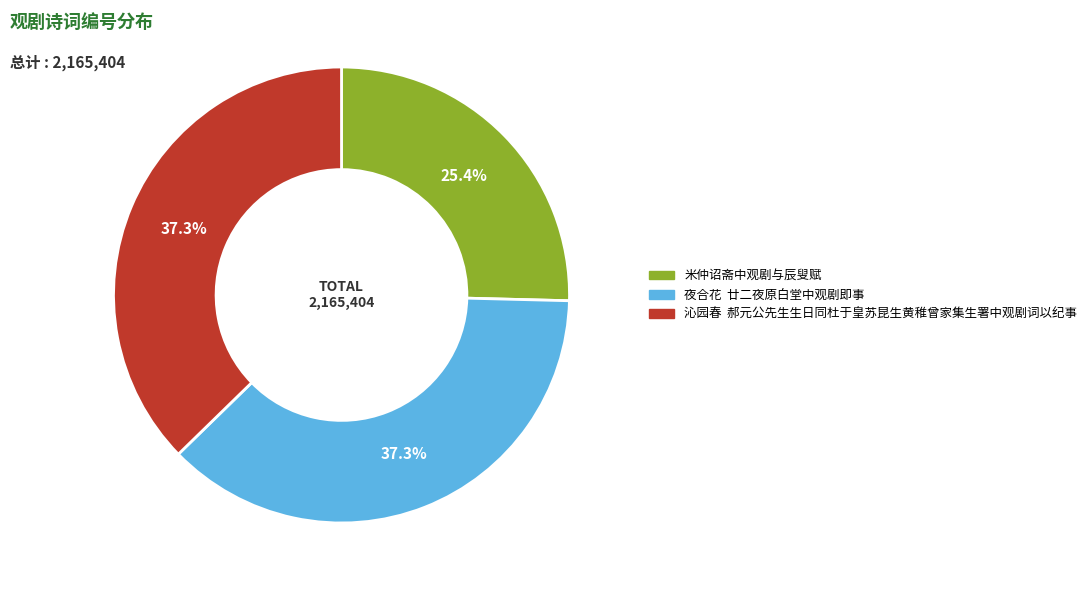

What is the ratio of the value at 沁园春 郝元公先生生日同杜于皇苏昆生黄稚曾家集生署中观剧词以纪事 to the value at 夜合花 廿二夜原白堂中观剧即事?

1.0